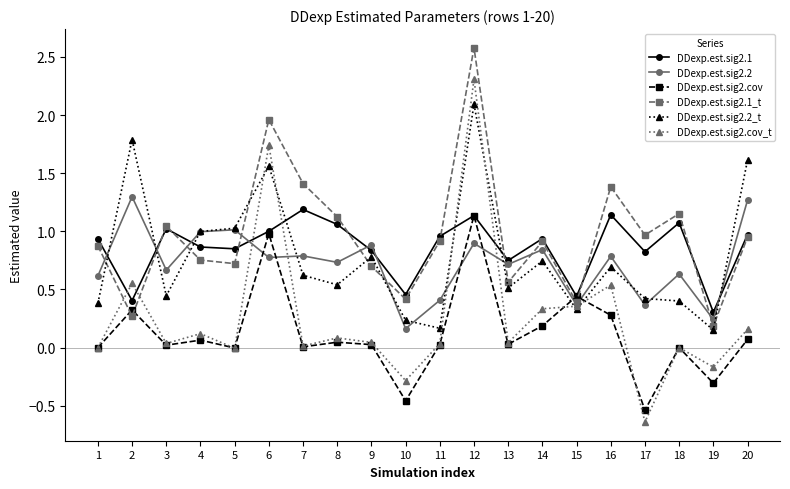

Where is the first local minimum for DDexp.est.sig2.2?

3